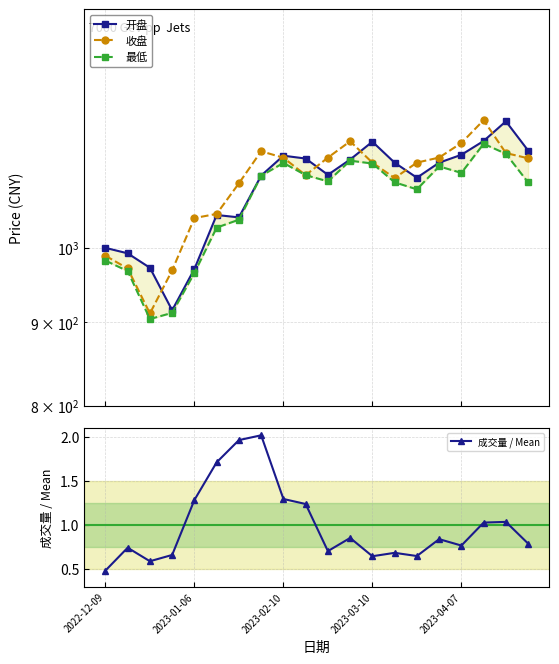

The value of 开盘 at 6 is 395.5. True or false?

False